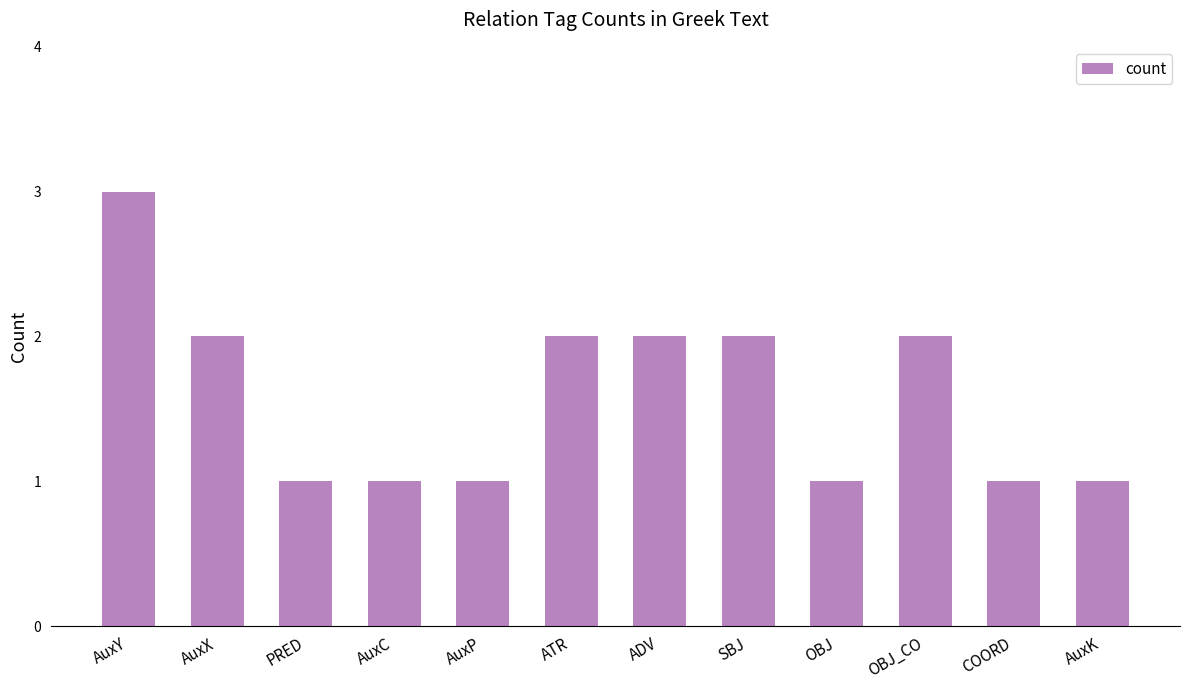

The chart shows a value of 0 at AuxC. True or false?

False